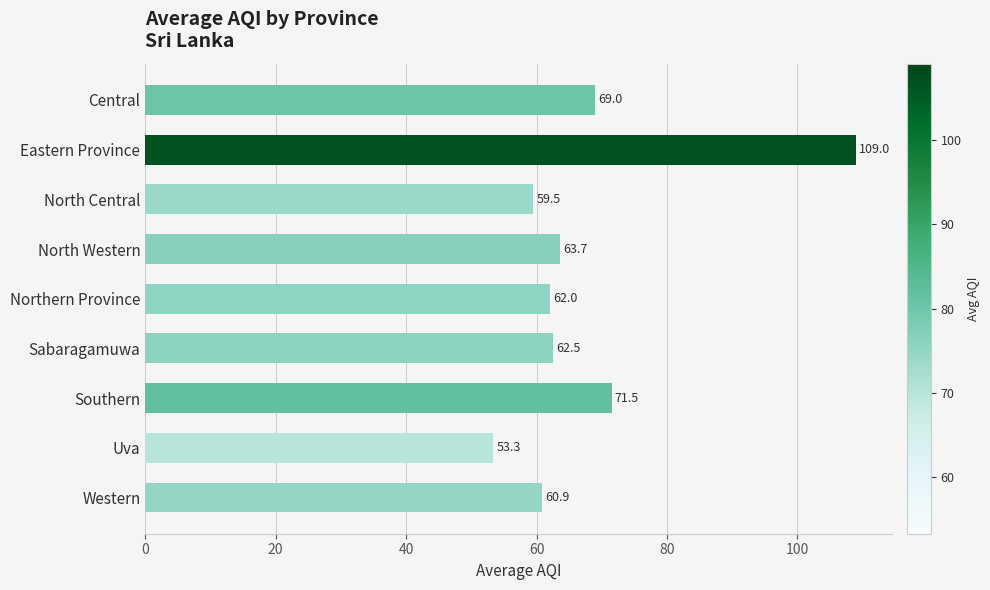

What is the average value?

67.9